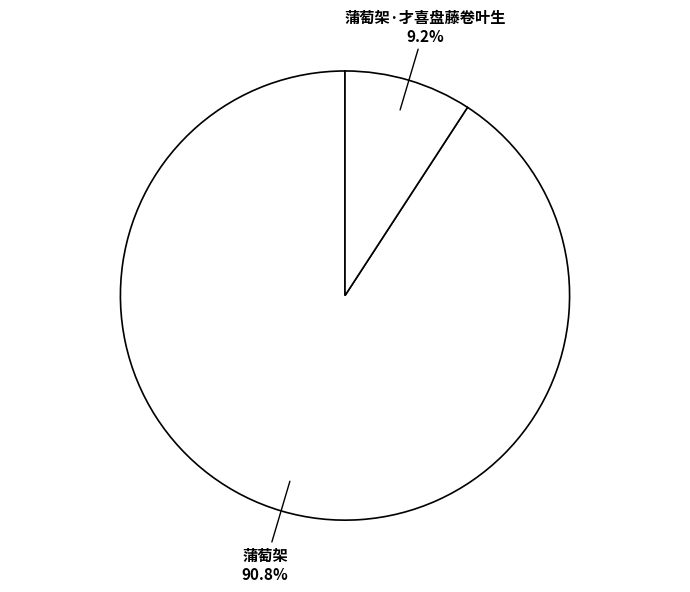

Which category has the smallest portion of the pie?

蒲萄架·才喜盘藤卷叶生